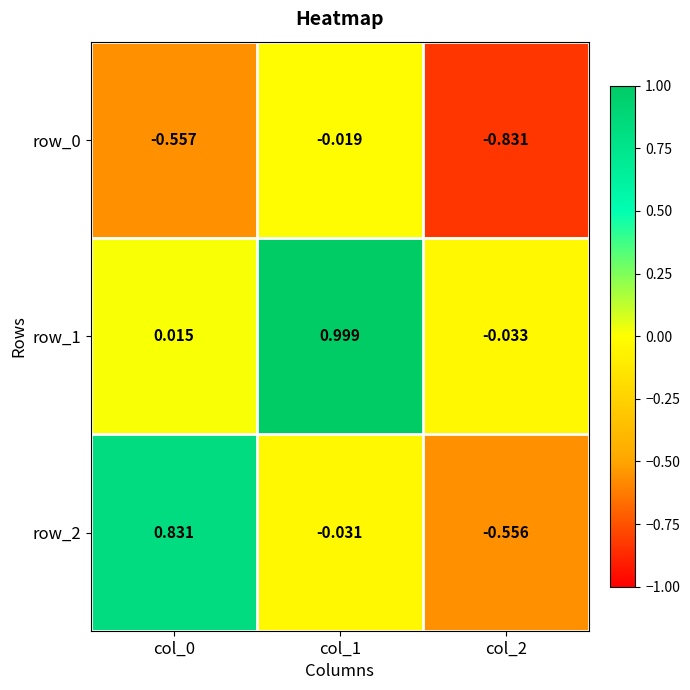

What is the maximum value shown in the chart?

1.0